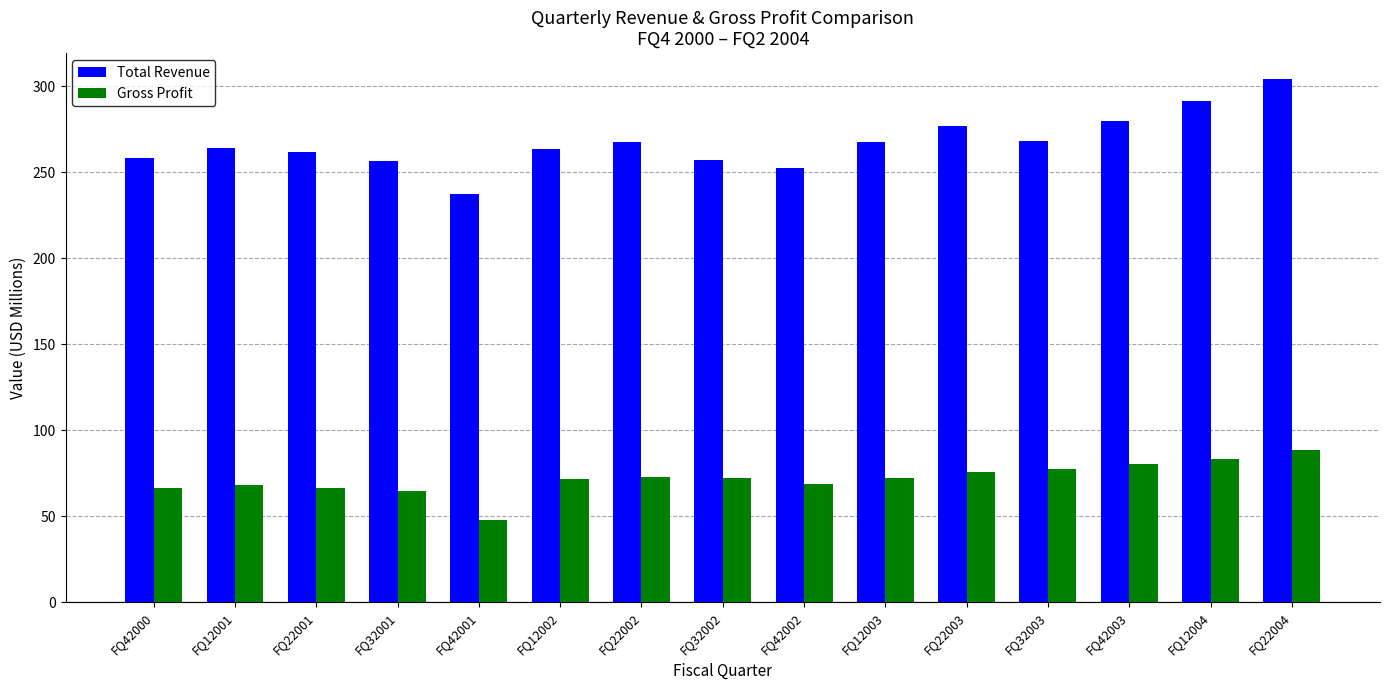

At which label does Gross Profit first exceed 72?

FQ22002